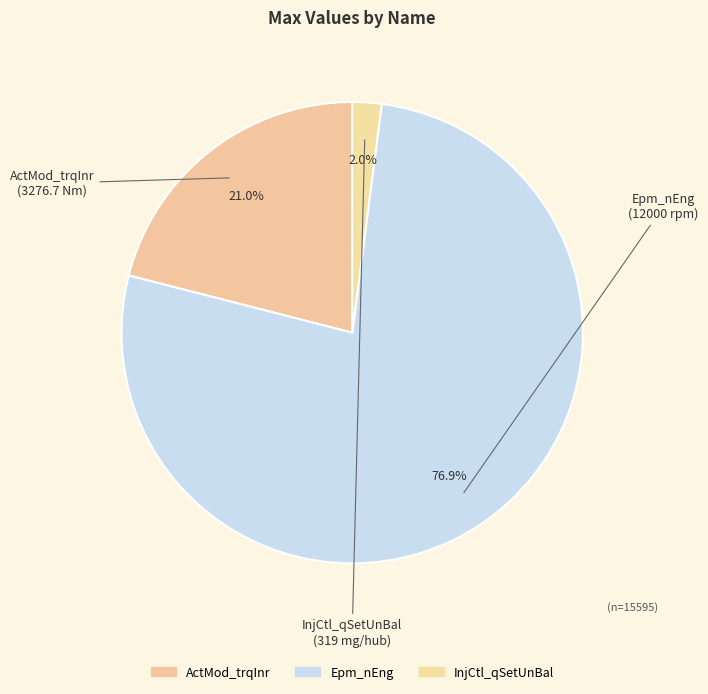

How many slices are in this pie chart?

3